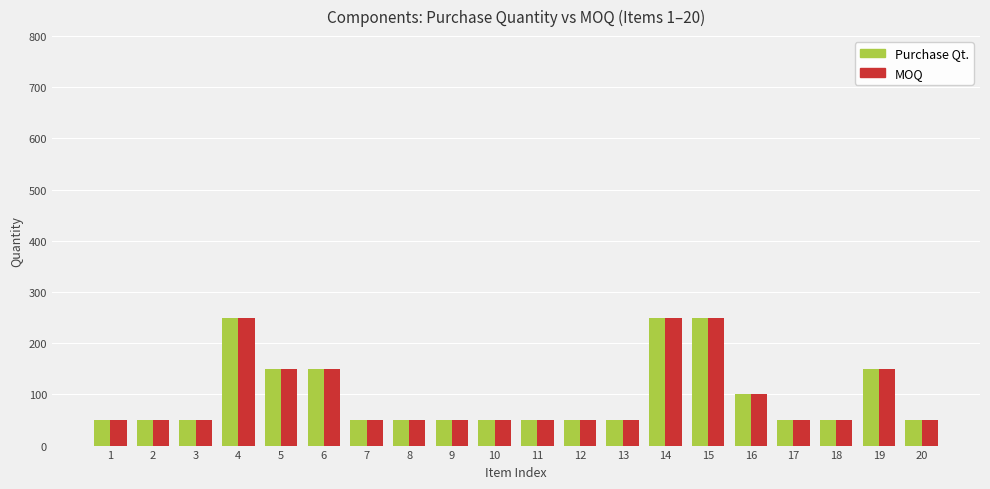

The MOQ series shows 80 at 2. True or false?

False